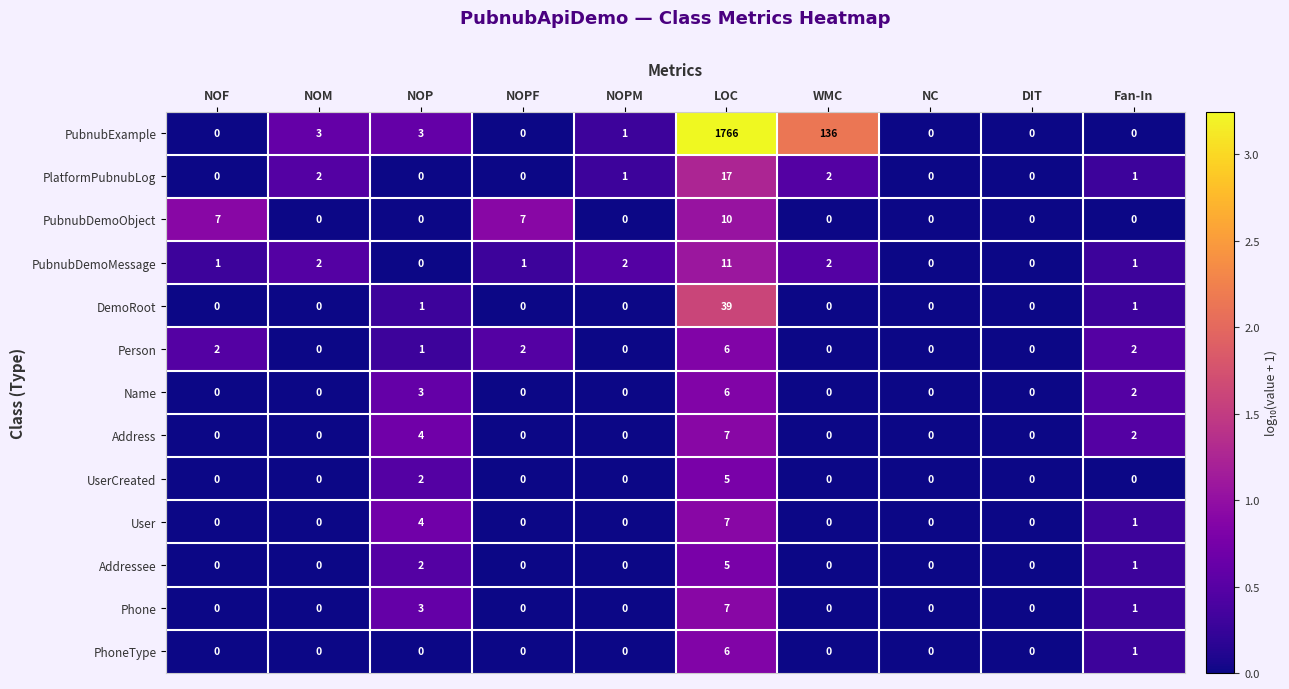

What is the difference between the second highest and minimum values in the PubnubExample series?

136